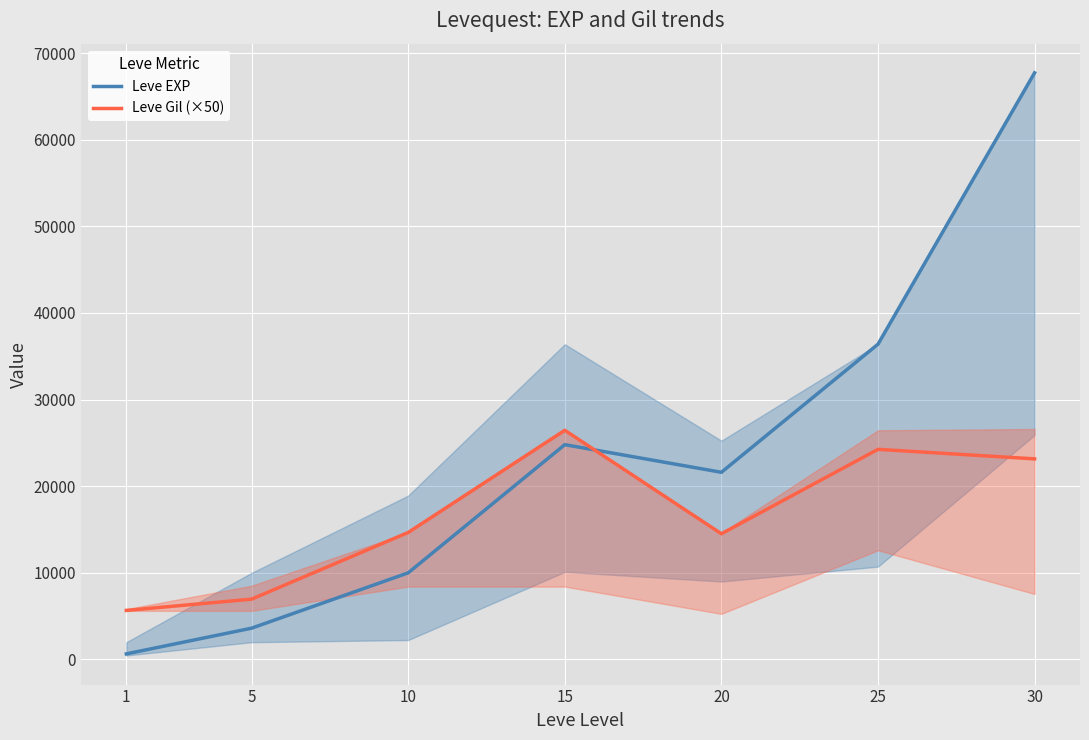

What is the value of the Leve Gil (×50) point at the 7th from the left?

23150